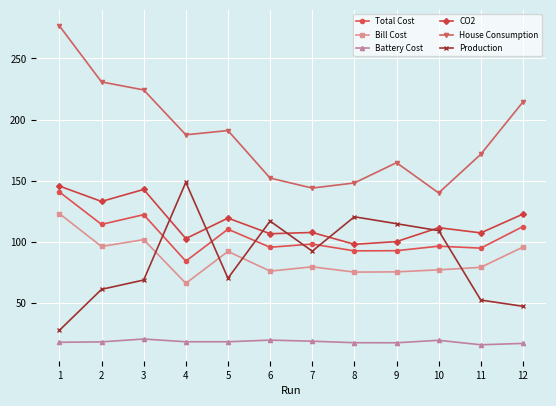

True or false: Battery Cost and Production intersect in this chart.

False